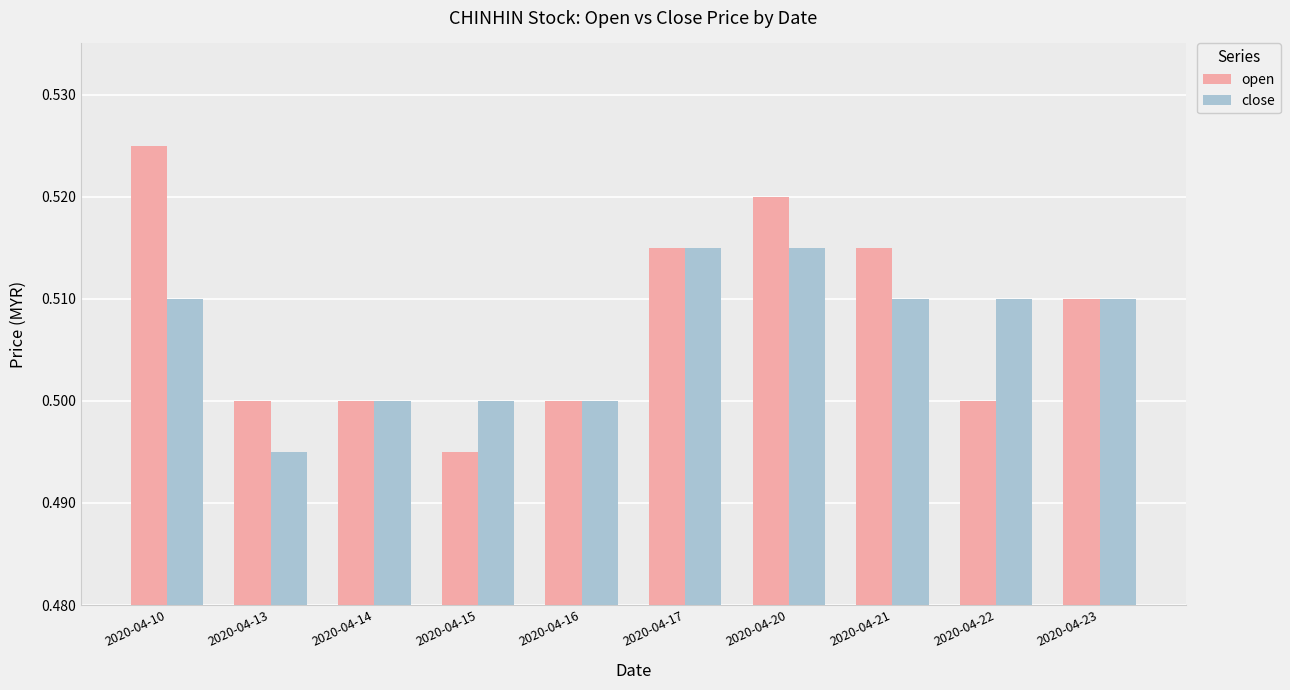

At which label is open closest to 0?

2020-04-15